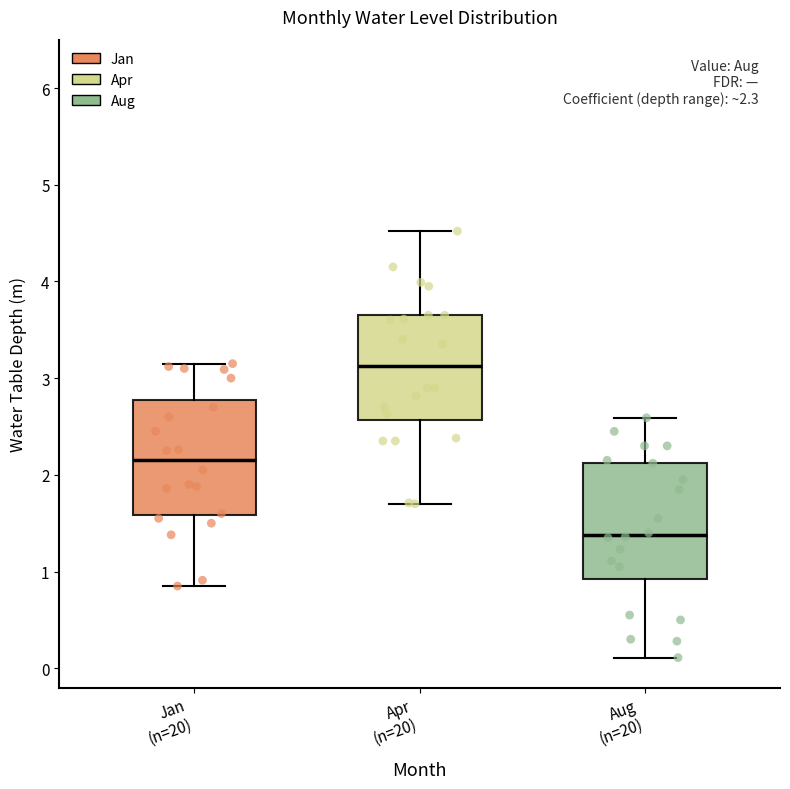

Which box's median line is the lowest?

Aug (n=20)